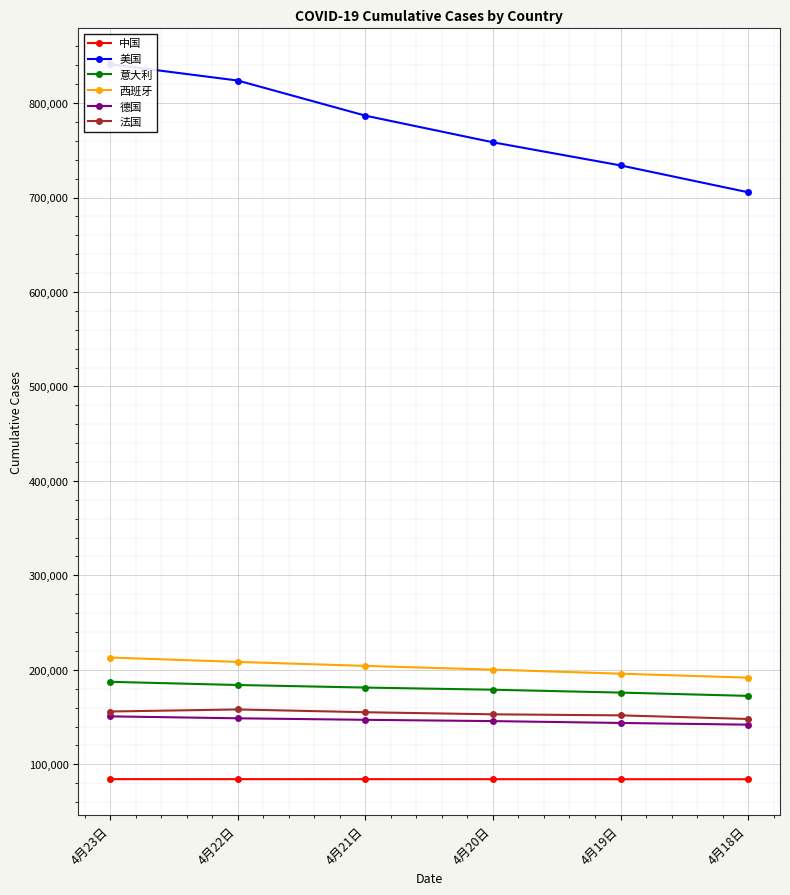

At which label does 意大利 reach its minimum?

4月18日